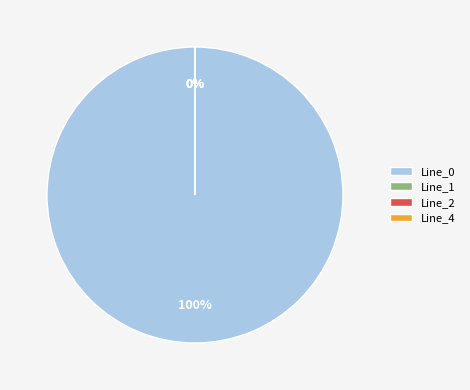

How many slices are in this pie chart?

4